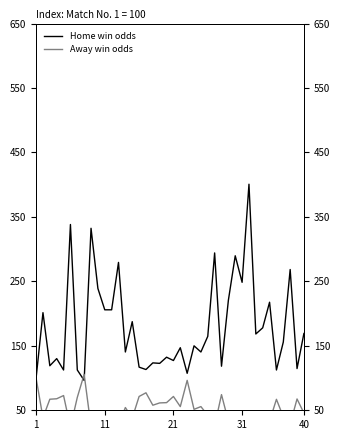

What is the difference between the highest and lowest values at 16?

36.1